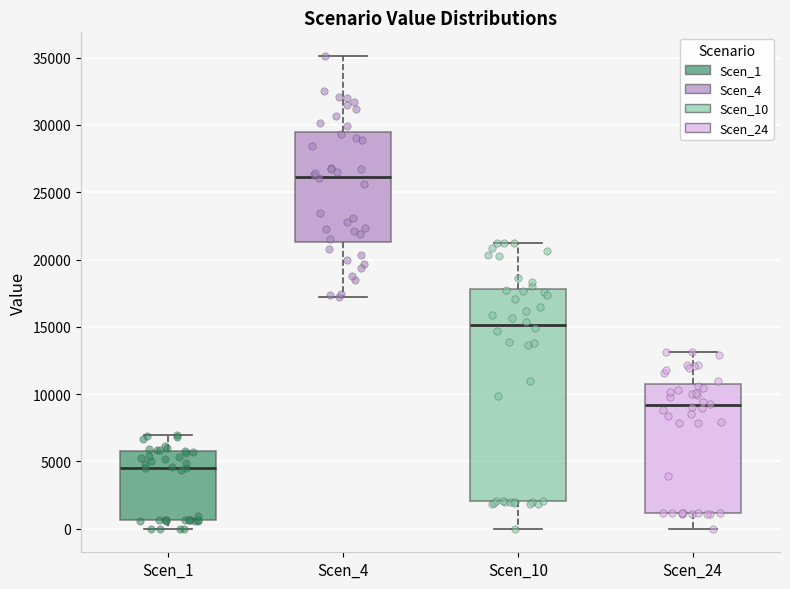

Which box is the tallest, from its lower edge to its upper edge?

Scen_10